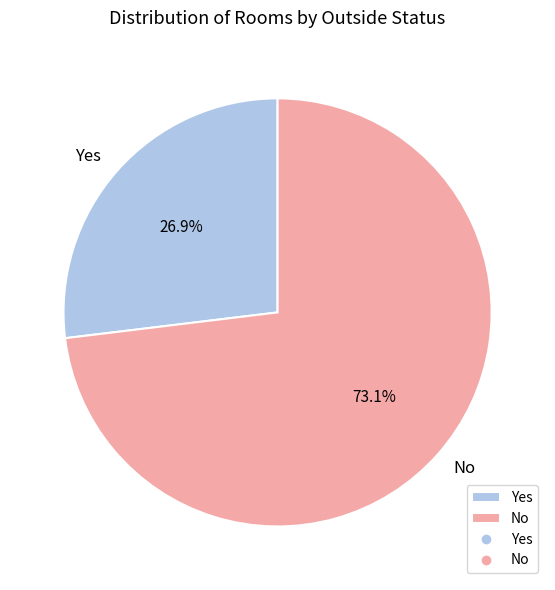

Do Yes and No together represent more than half of the pie?

Yes